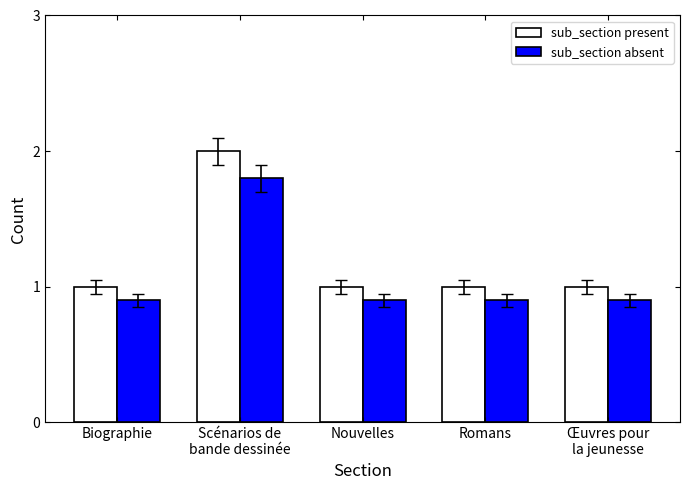

Rank the series by their maximum value, from lowest to highest.

sub_section absent, sub_section present